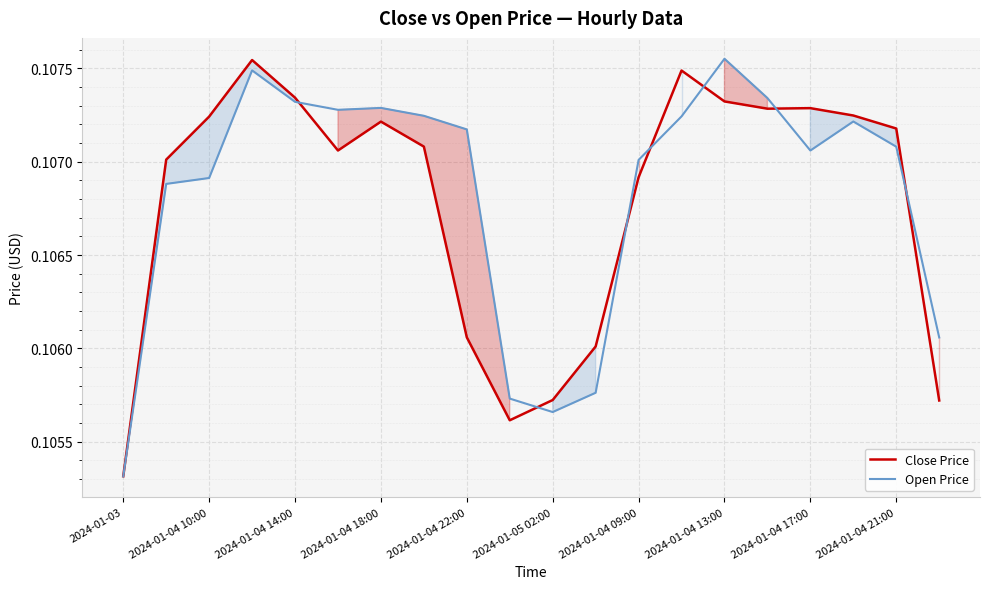

At how many categories does at least one series exceed 0?

20